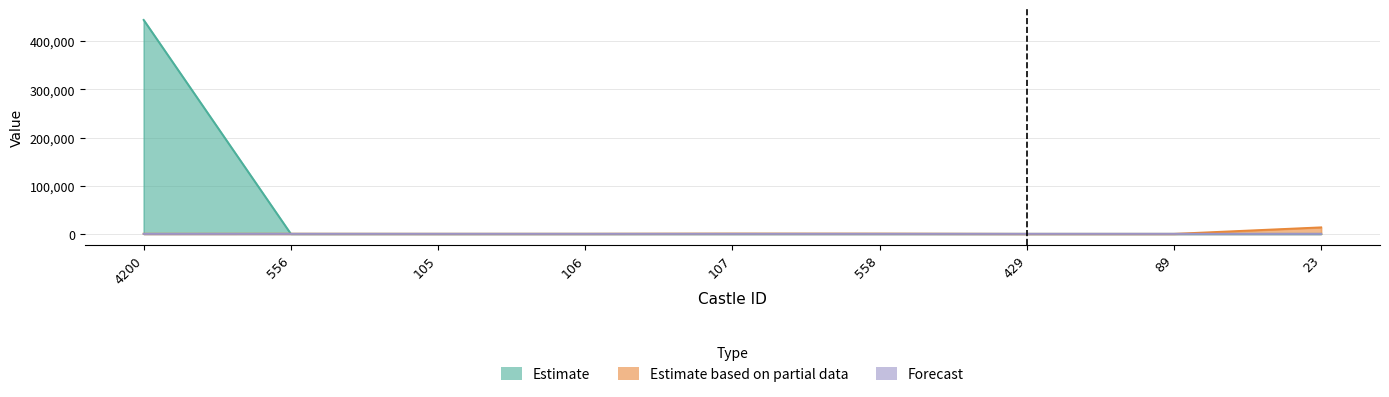

Which category has the lowest value in the Forecast series?

4200